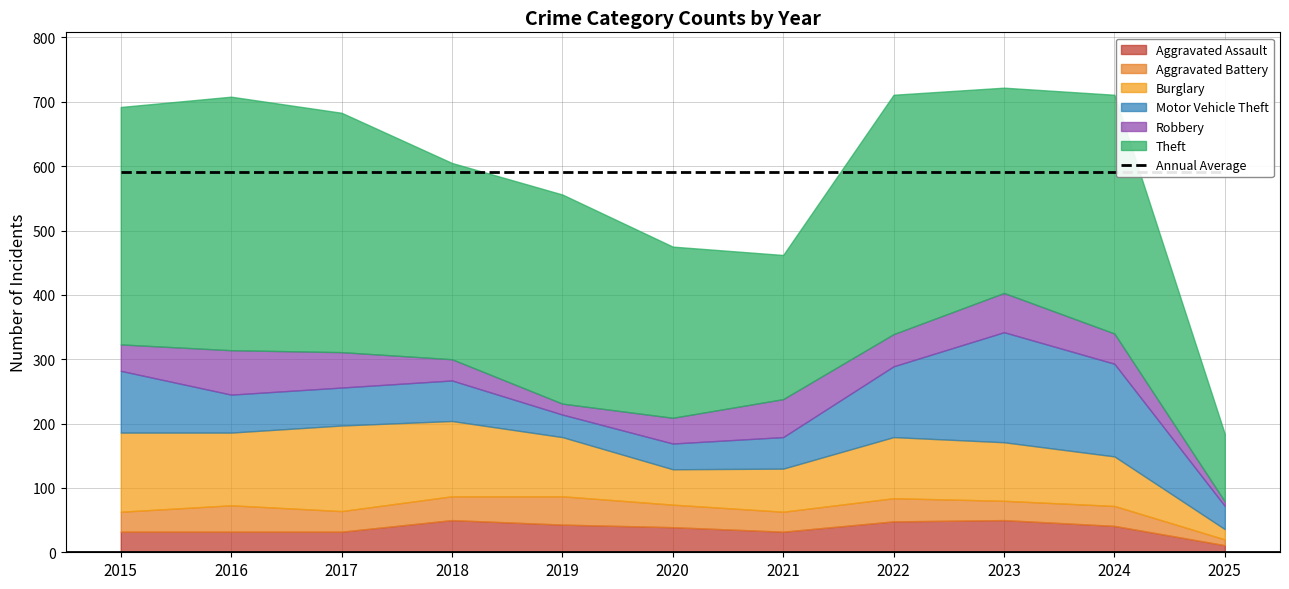

True or false: Aggravated Battery and Burglary intersect in this chart.

False